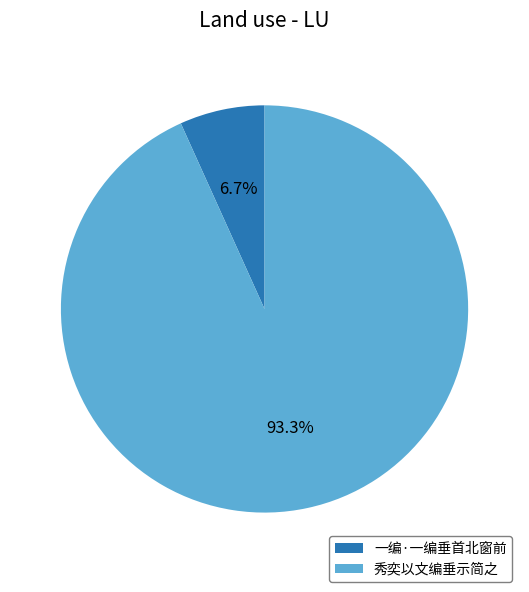

How many segments does this pie chart have?

2